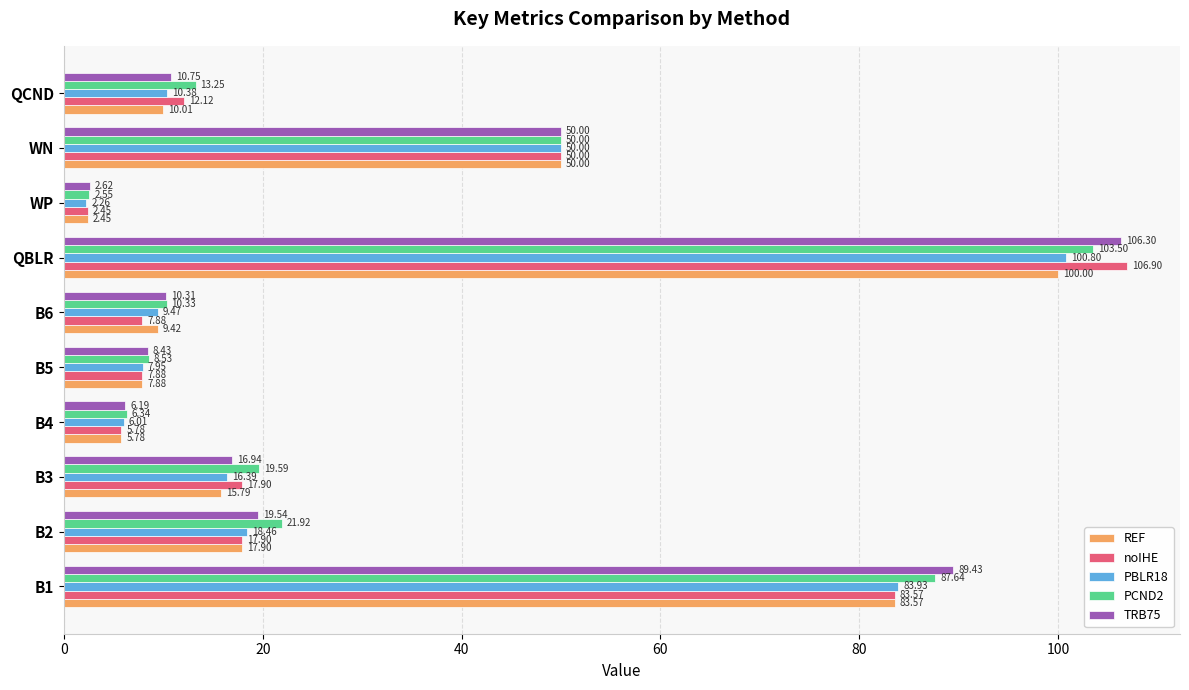

At which category is the sum across all series the highest?

QBLR